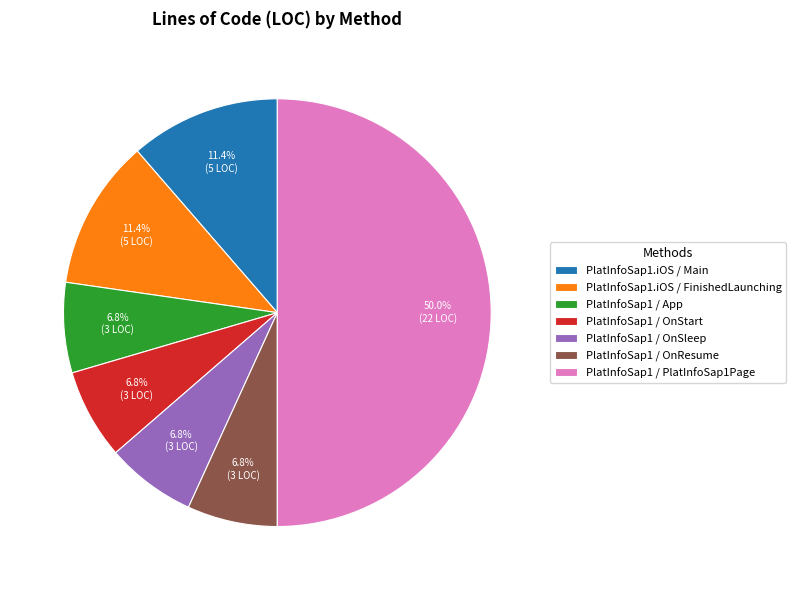

Is PlatInfoSap1 / OnStart the majority of the pie?

No